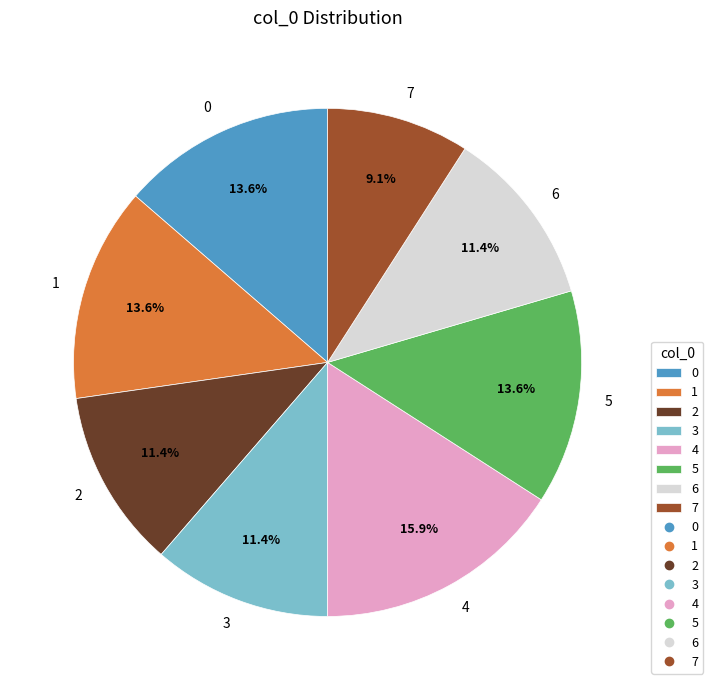

Is there a majority slice in this chart?

No